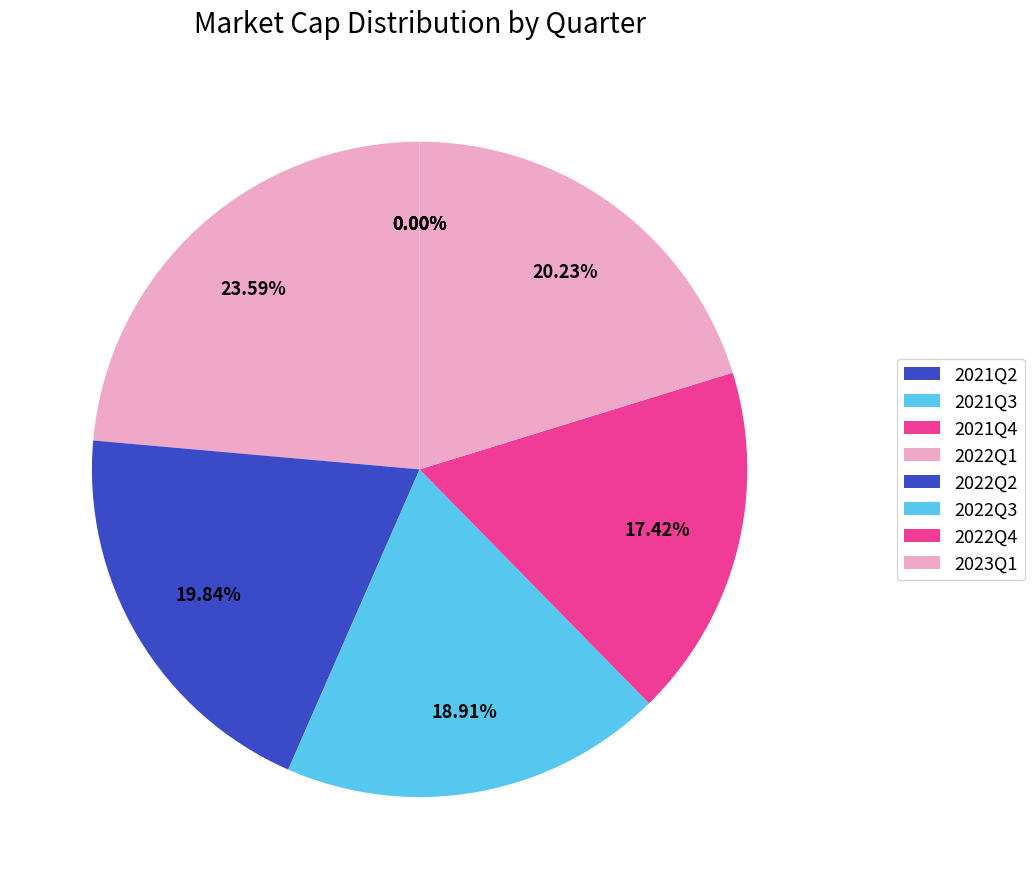

To the nearest percent, what is the combined percentage of 2023Q1 and 2022Q1?

44%